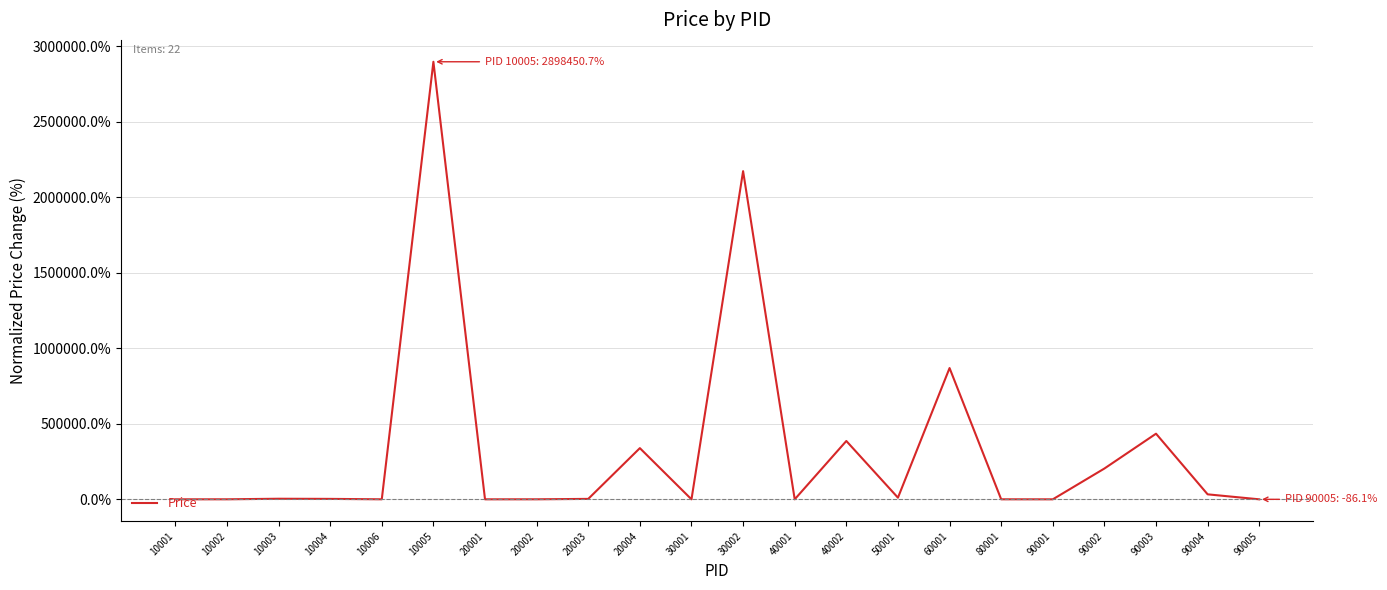

How many values are below 2798?

10